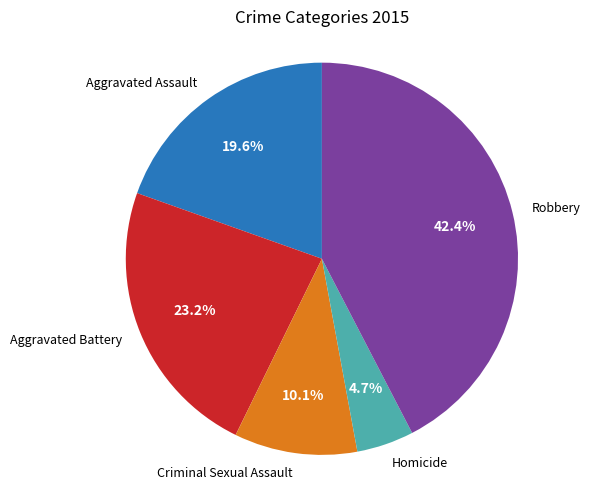

Count the number of slices in the pie.

5